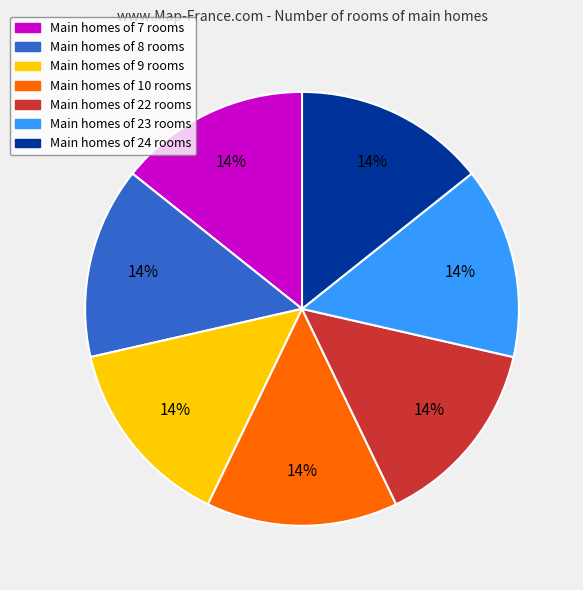

Is there any slice that represents more than half of the pie?

No